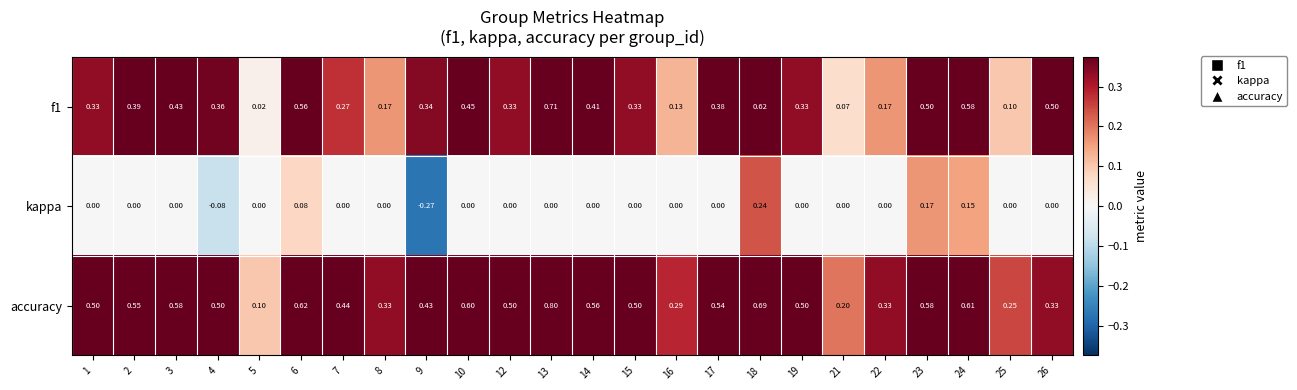

Which series has the largest total across all categories?

accuracy